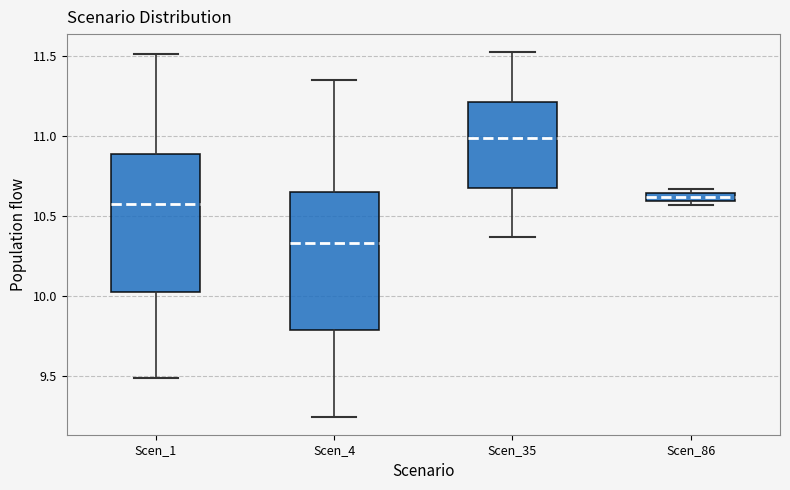

Which box's median line is the lowest?

Scen_4